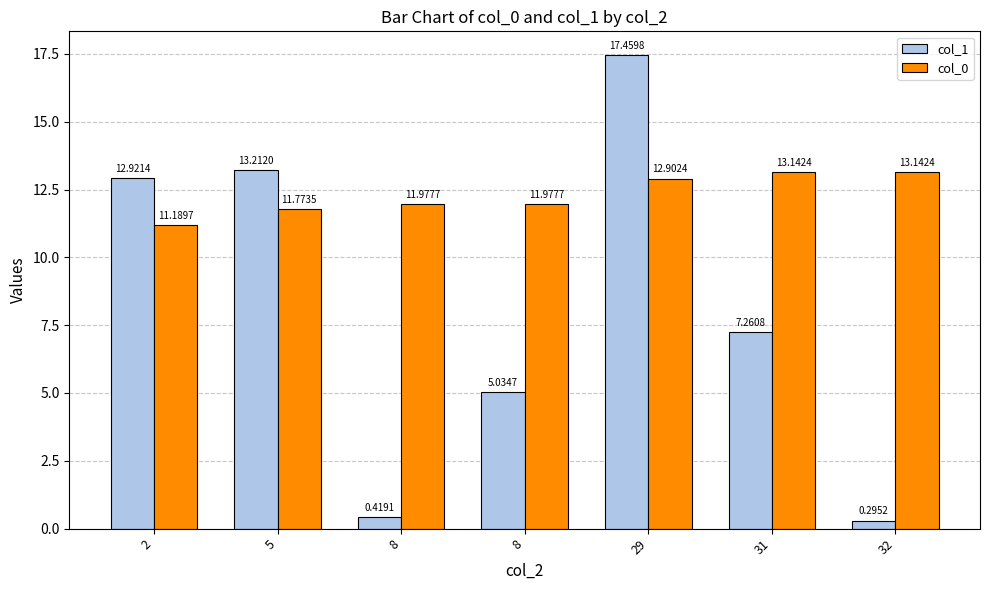

True or false: col_0 has a value of 8.5 at 31.

False